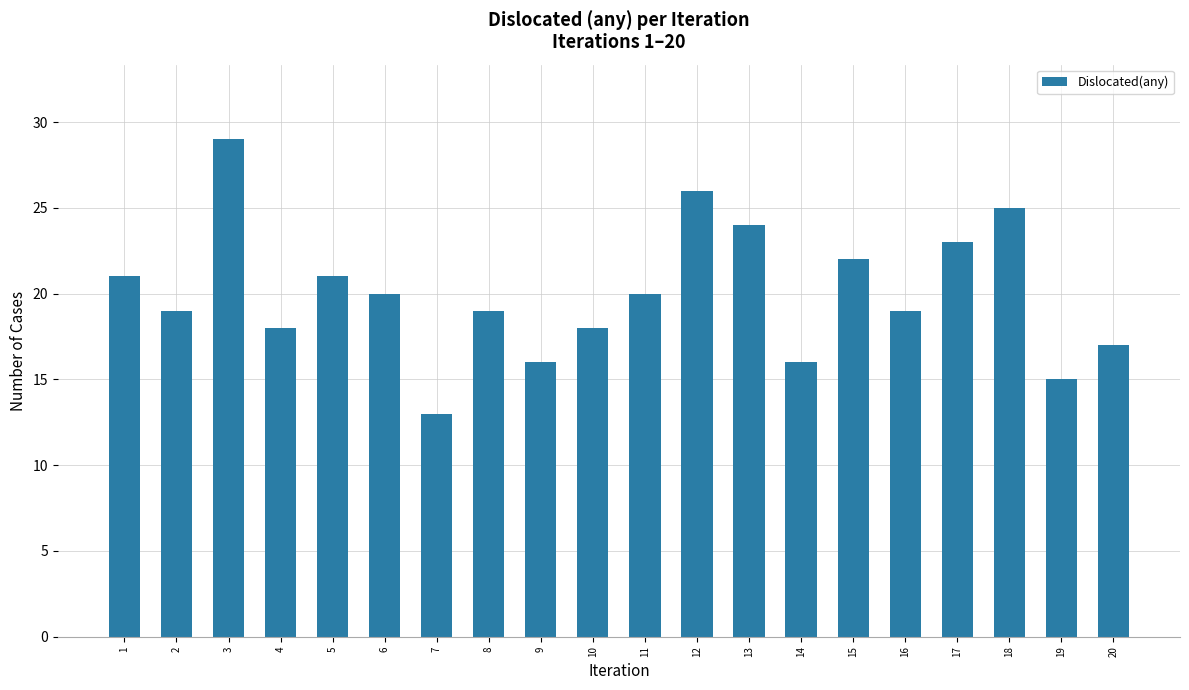

Approximately how many times larger is the value at 10 compared to 8?

0.9